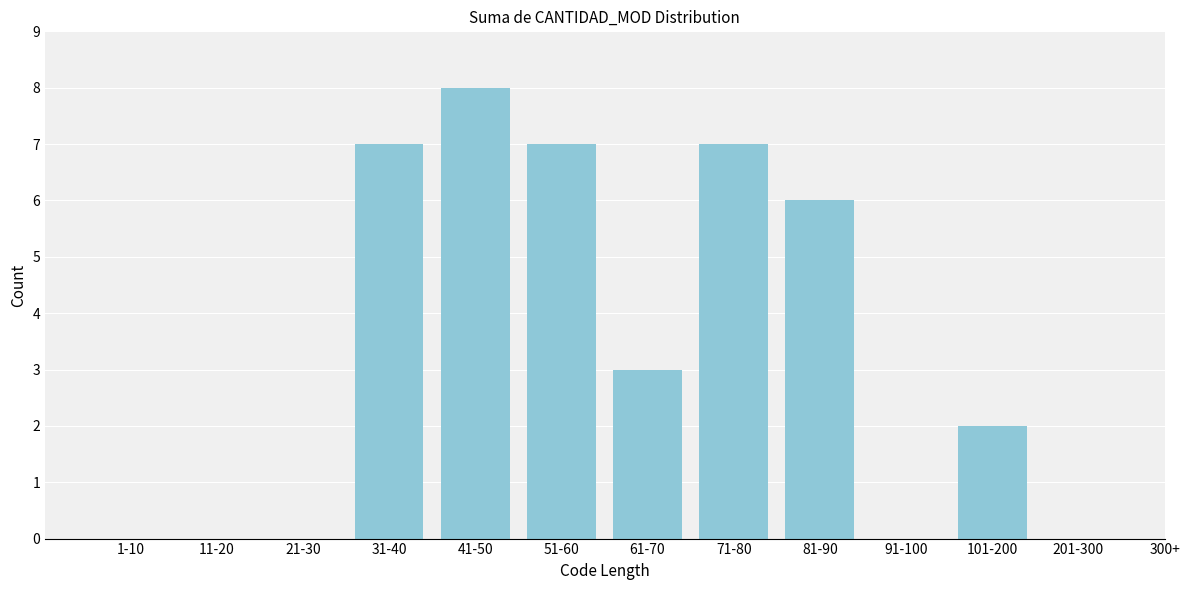

Reading left to right, extract all data points from this chart.

1-10=0	11-20=0	21-30=0	31-40=7	41-50=8	51-60=7	61-70=3	71-80=7	81-90=6	91-100=0	101-200=2	201-300=0